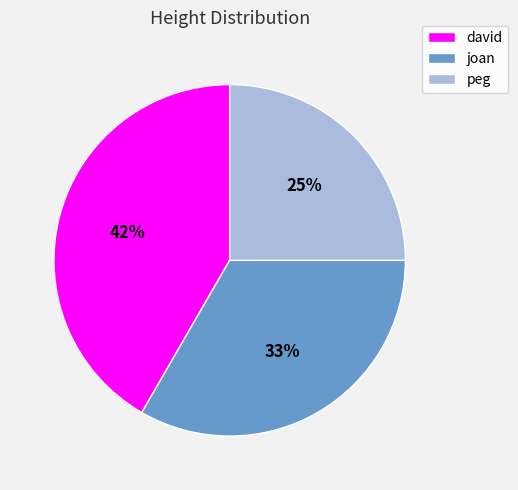

To the nearest percent, what is the average slice percentage?

33%